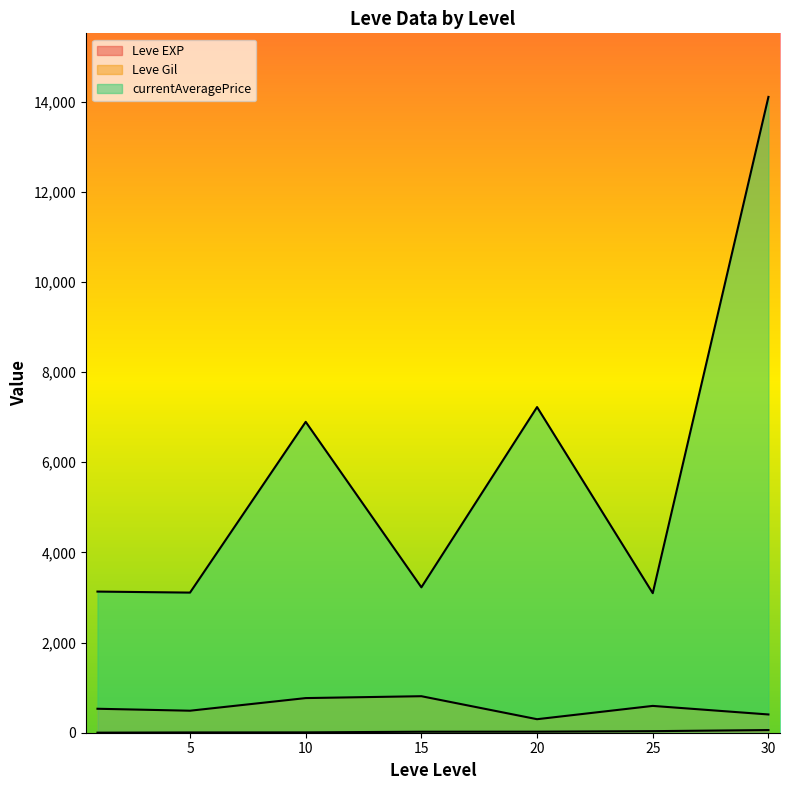

True or false: currentAveragePrice and Leve Gil cross at least once.

False